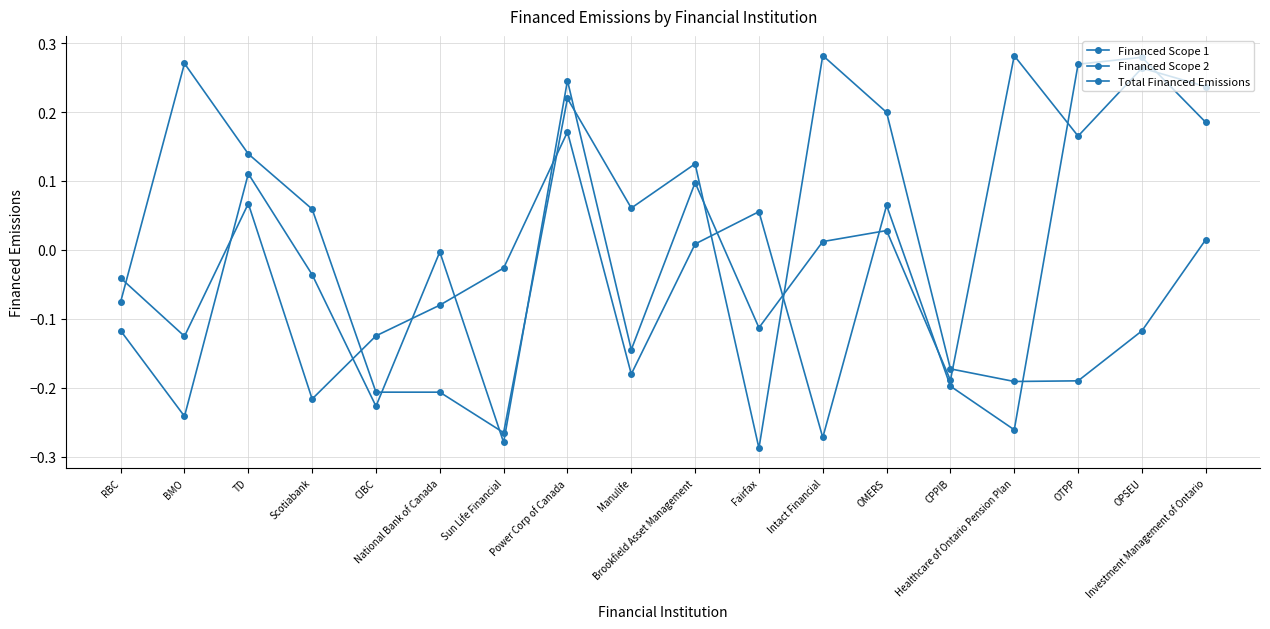

How many series are shown in this chart?

3